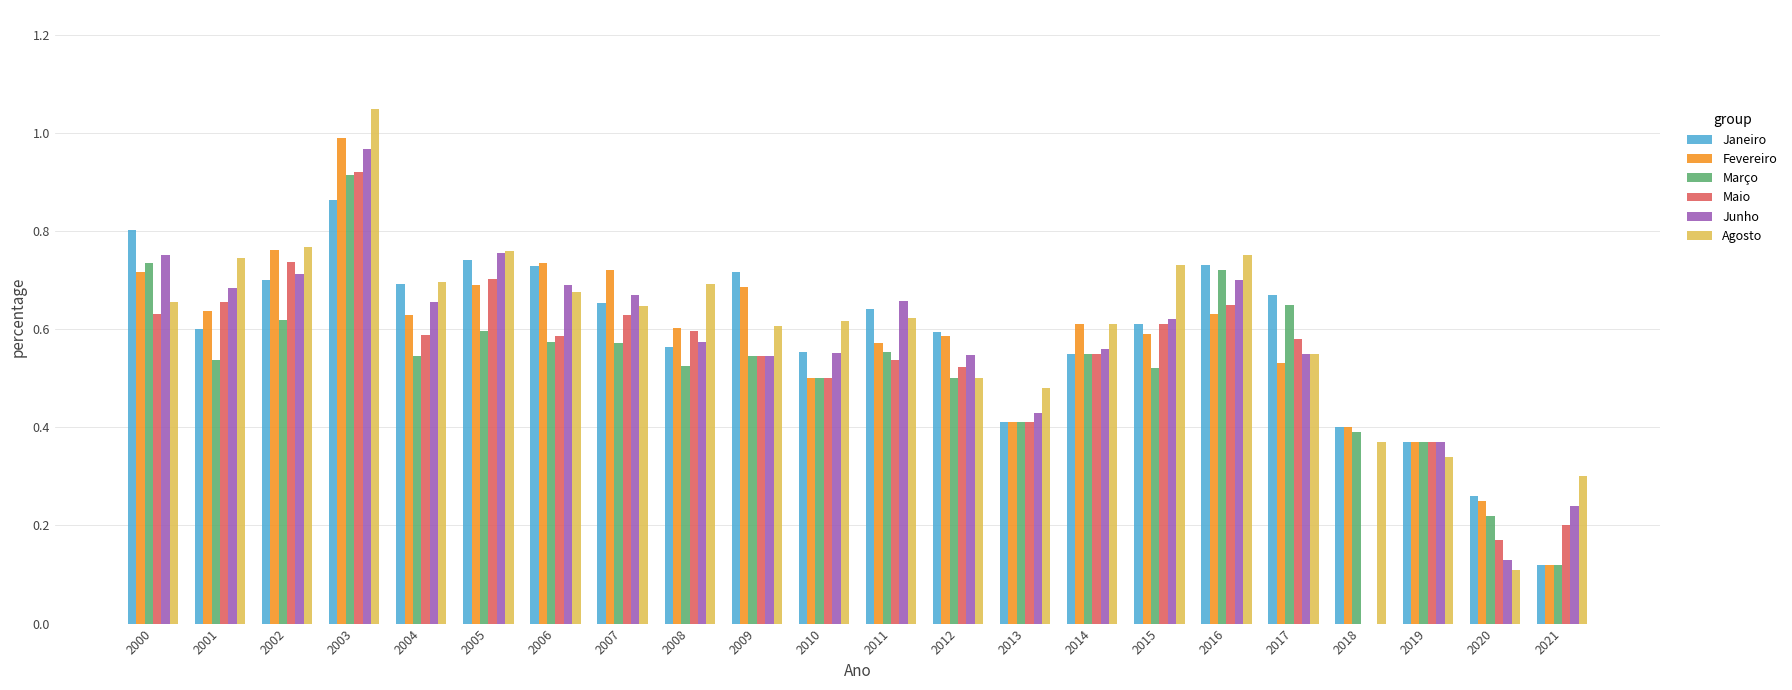

How many values in Junho are above zero?

21